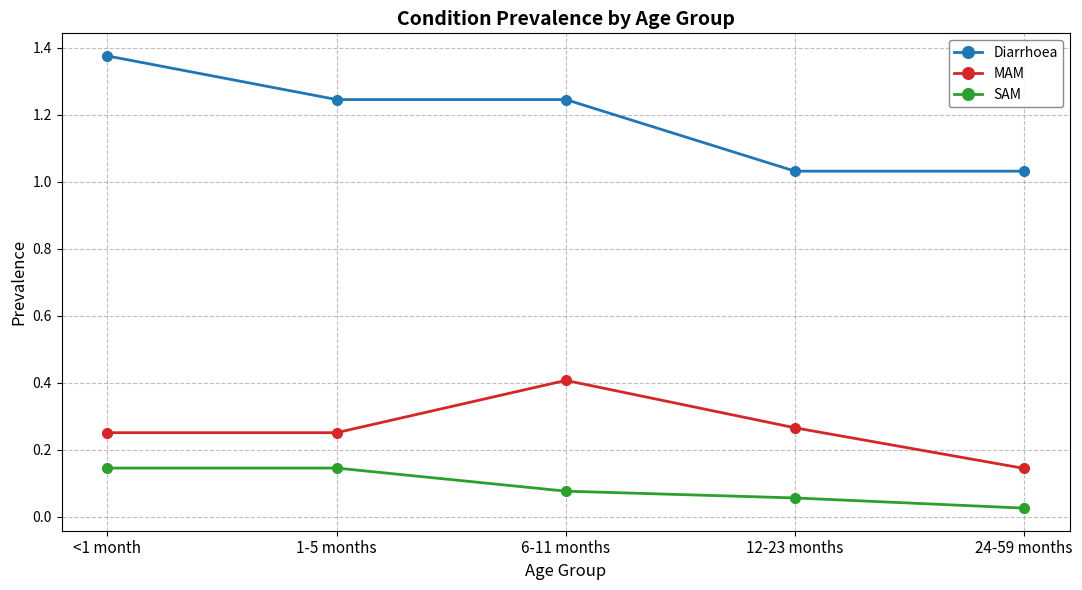

How many lines are shown in the chart?

3